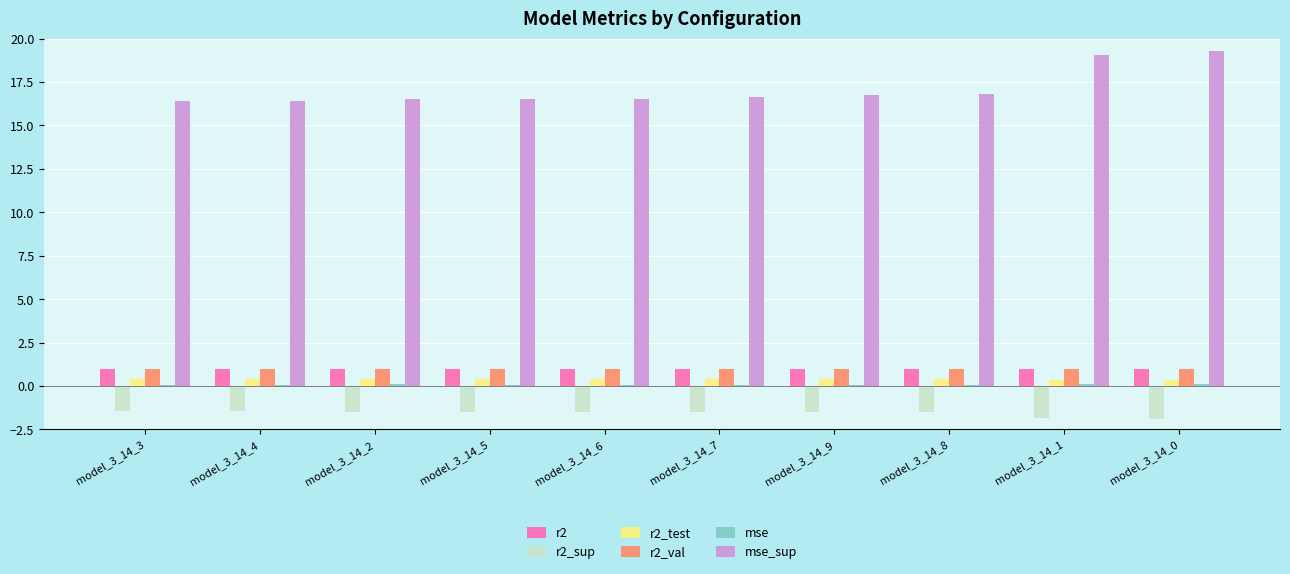

The value of r2_sup at model_3_14_4 is -2.2. True or false?

False